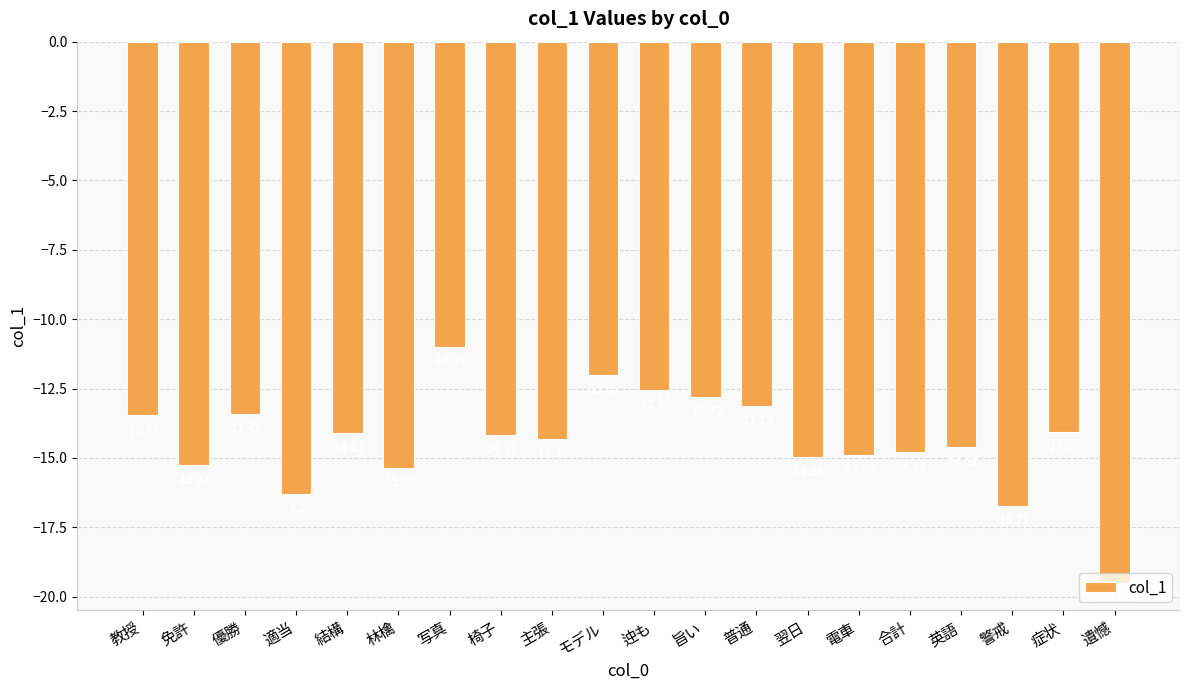

How many values are below -14?

13